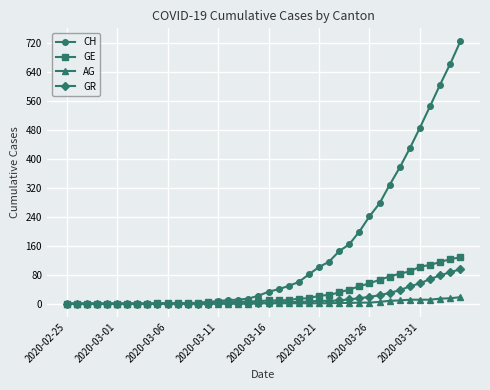

How many lines are shown in the chart?

4